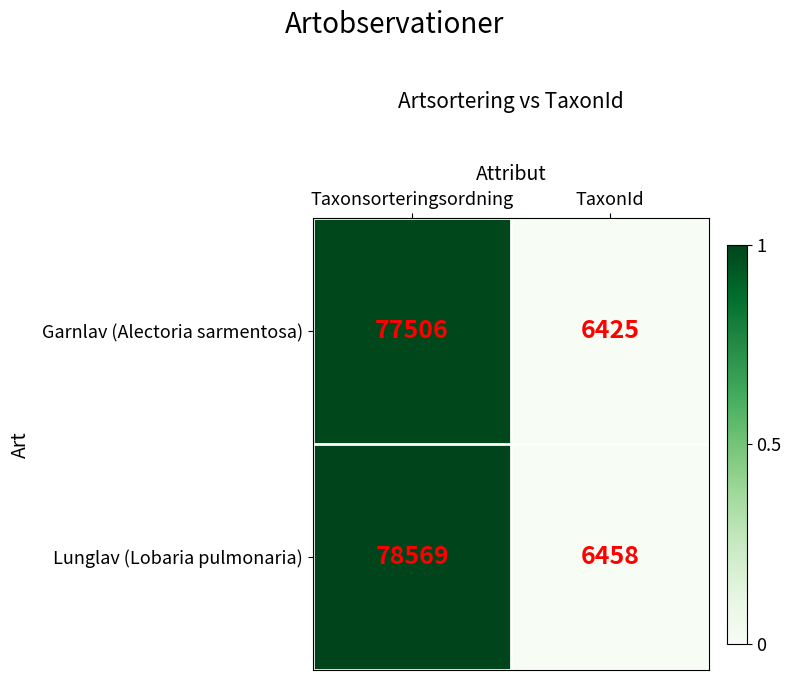

What is the difference between the Lunglav (Lobaria pulmonaria) values at TaxonId and Taxonsorteringsordning?

72111